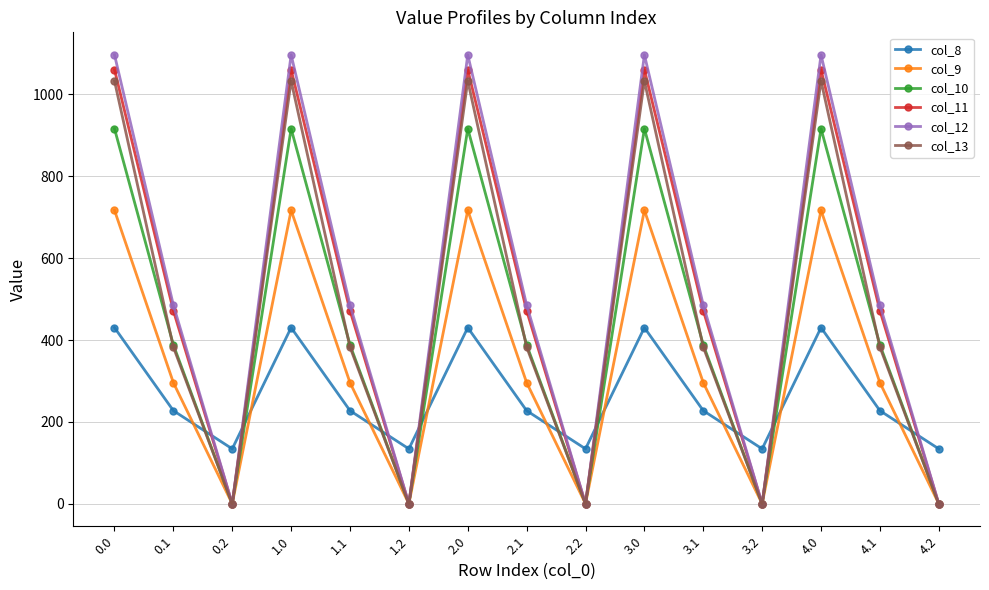

At how many categories does at least one series exceed 503?

5